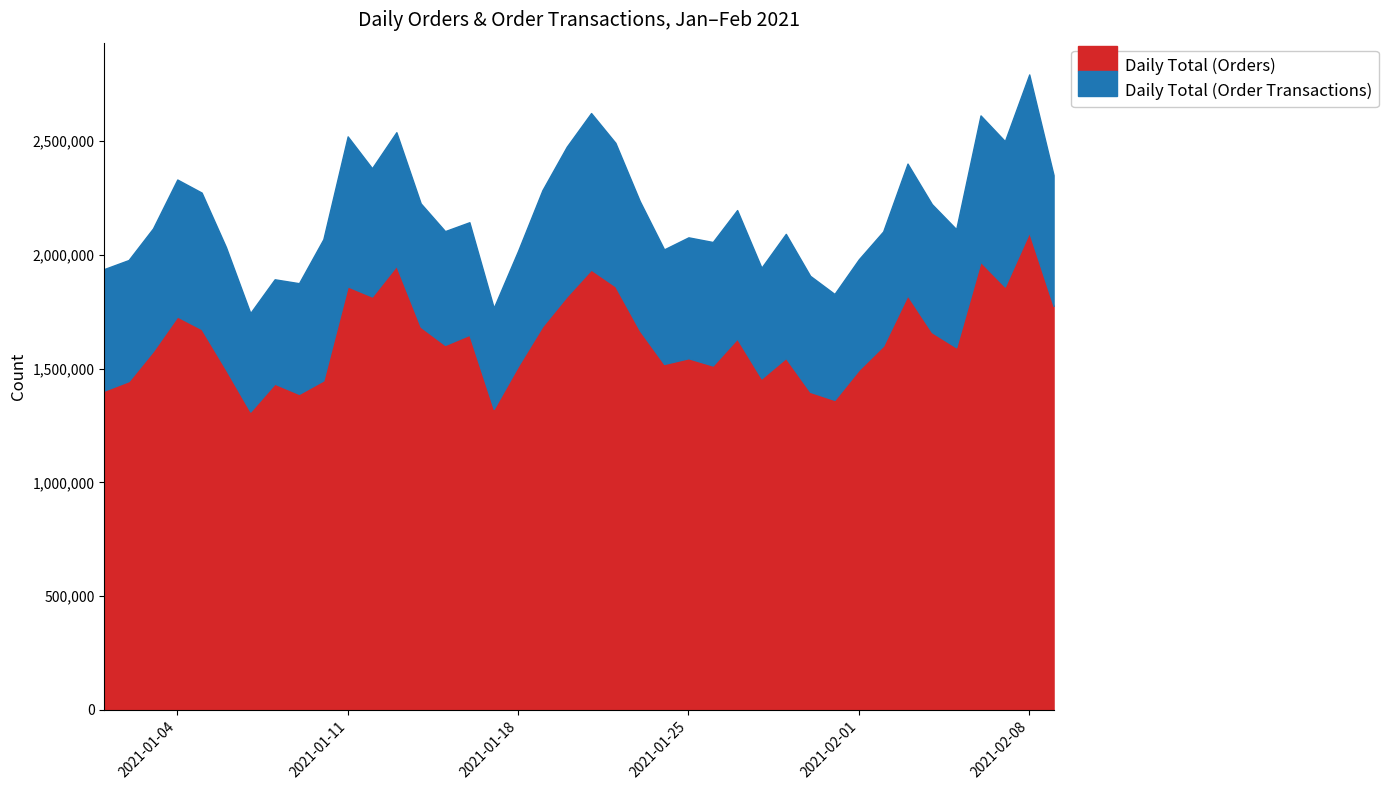

What is the difference between the maximum and minimum values in the Daily Total (Orders) series?

787917